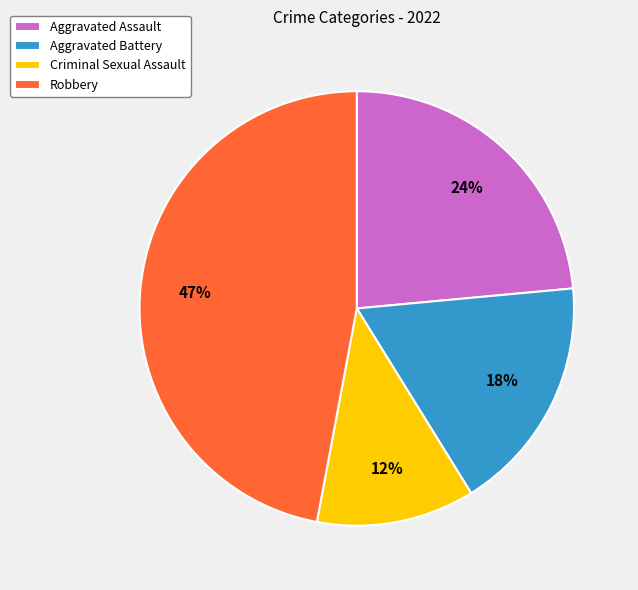

True or false: Aggravated Battery accounts for 33% of the total.

False